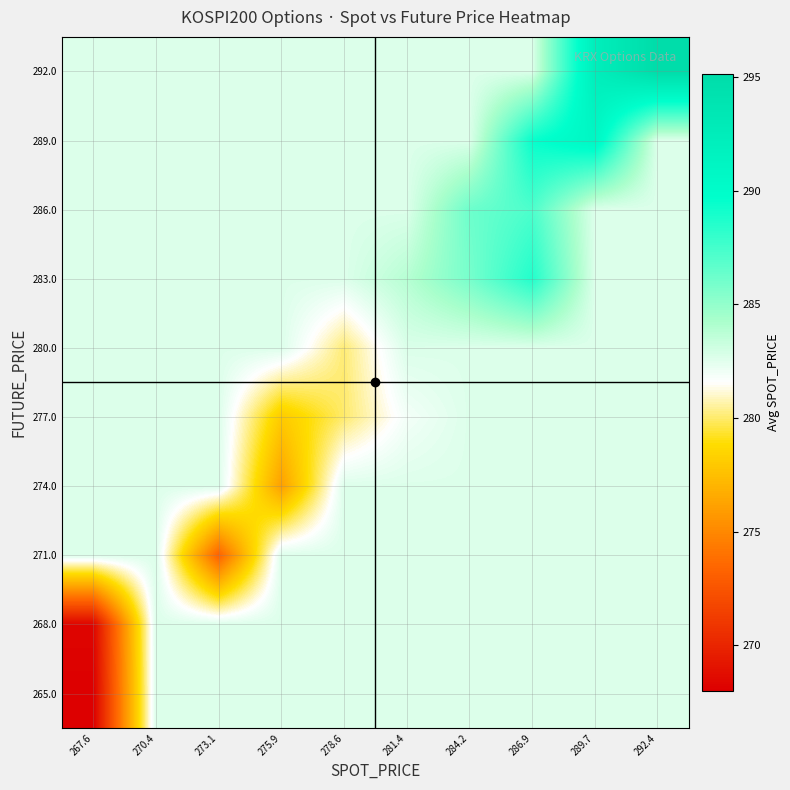

Count the number of categories in the chart.

10